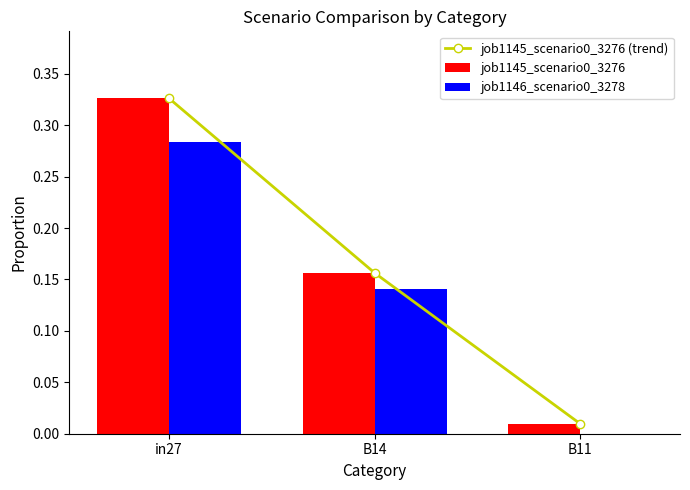

The value of job1145_scenario0_3276 at B11 is 0.0. True or false?

True